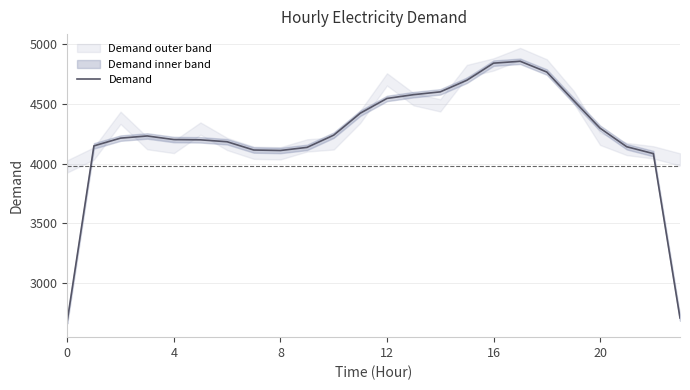

What is the maximum value for Demand?

4855.3